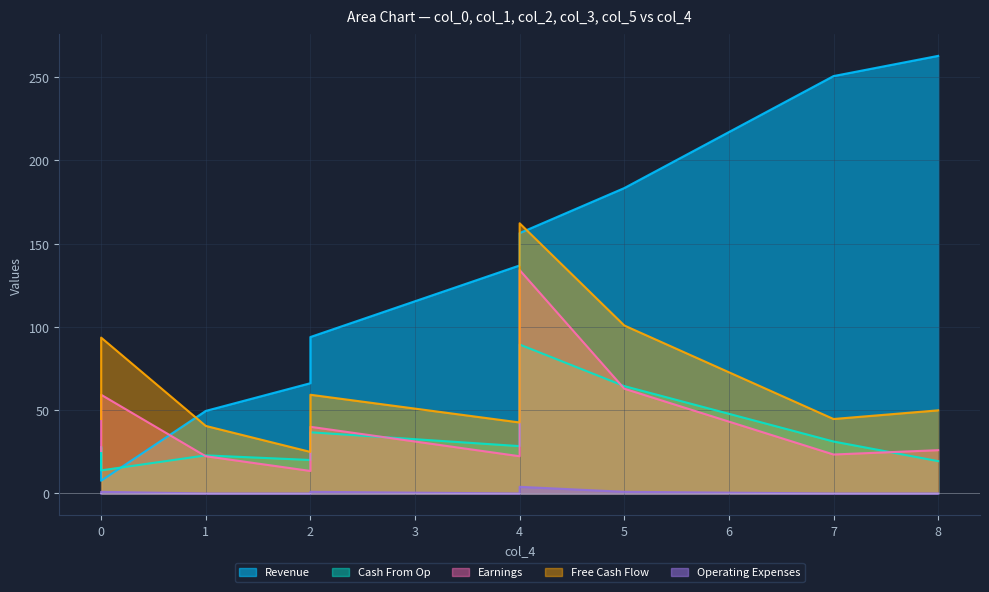

Does the chart display data point markers on the line(s)?

No